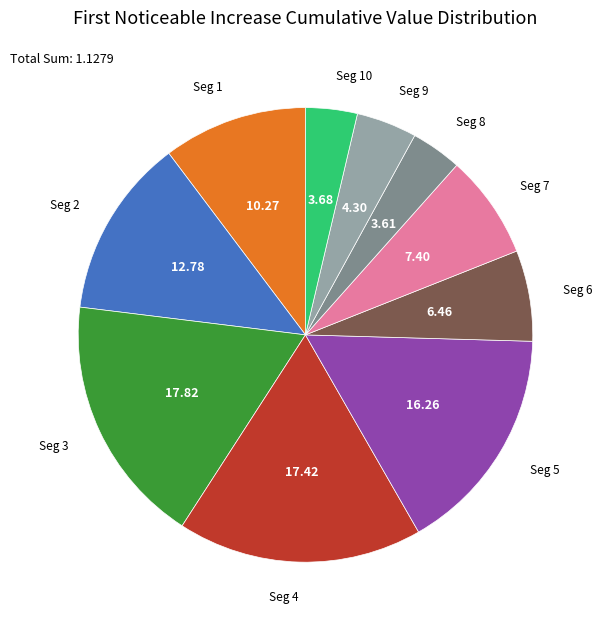

How many slices are in this pie chart?

10